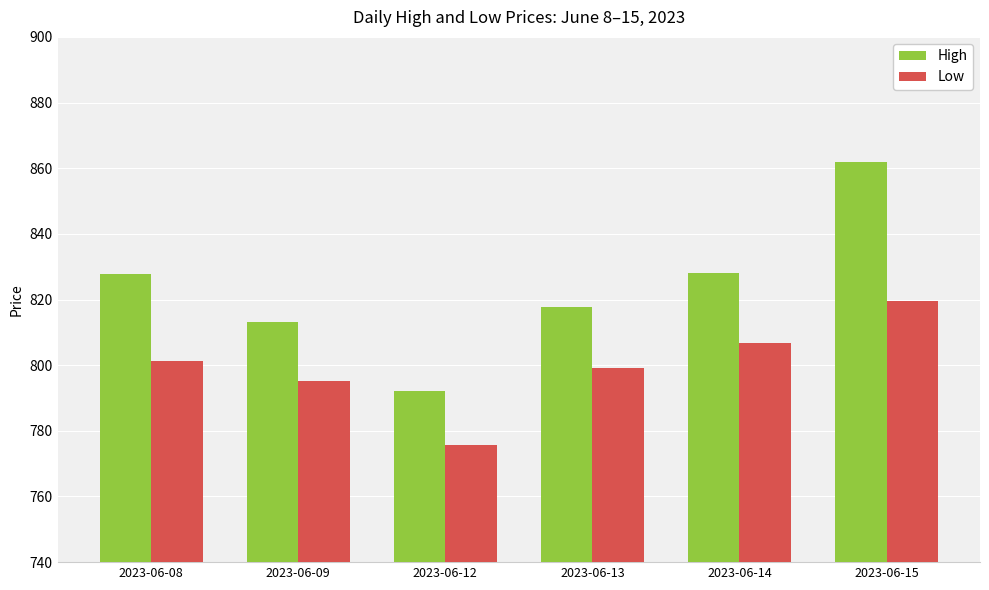

How many bars are there in total?

12